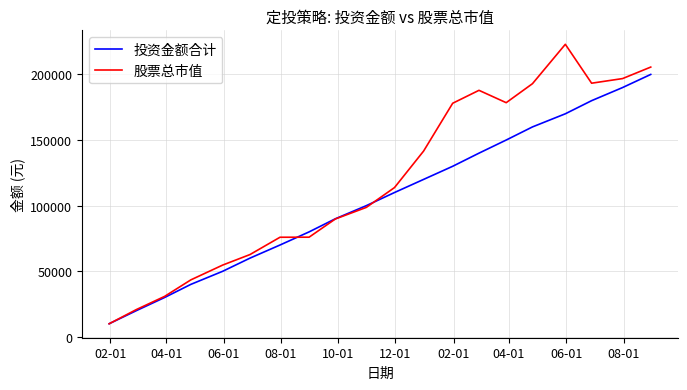

Which series has the widest spread of values?

股票总市值